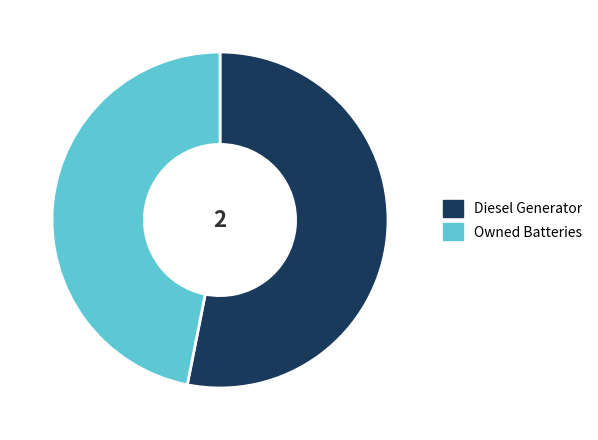

Is there a majority slice in this chart?

Yes